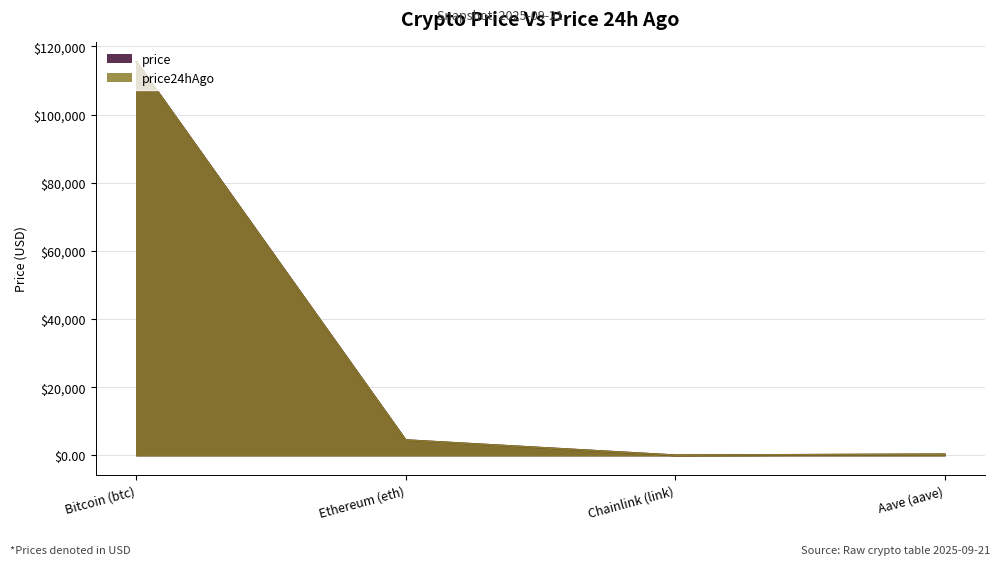

What position from the right is Aave (aave)?

1